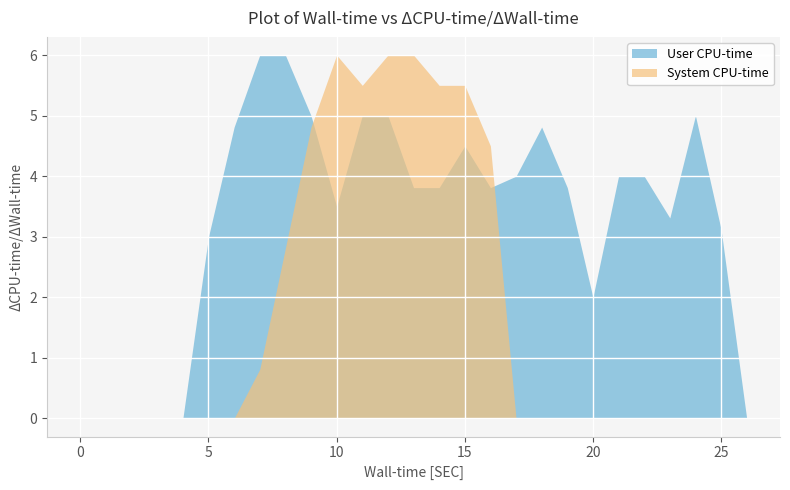

Rank the series at 20 from highest to lowest value.

User CPU-time, System CPU-time